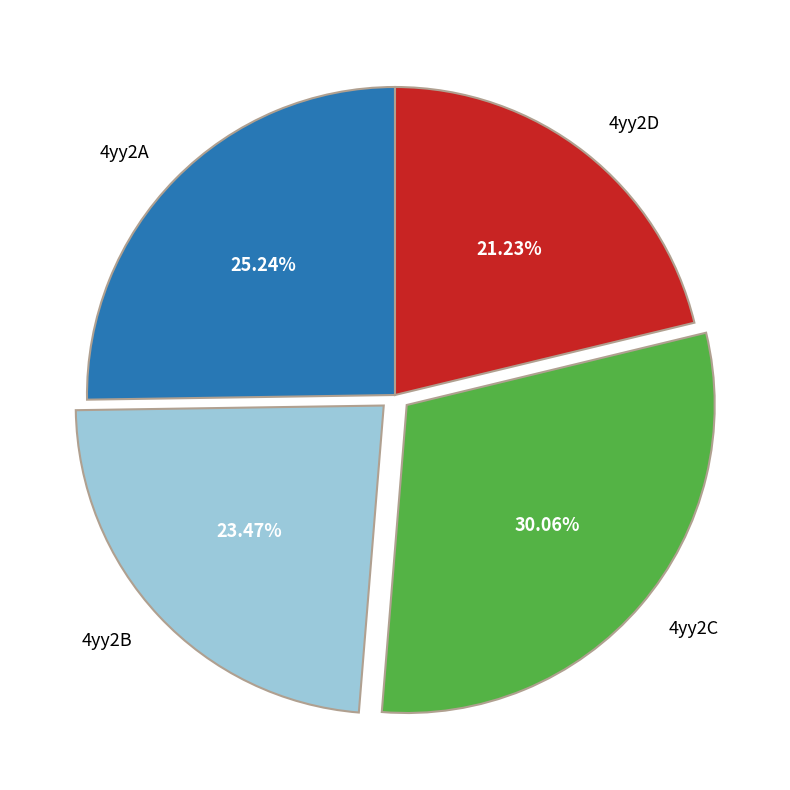

What is the ratio of the value at 4yy2D to the value at 4yy2B?

0.9